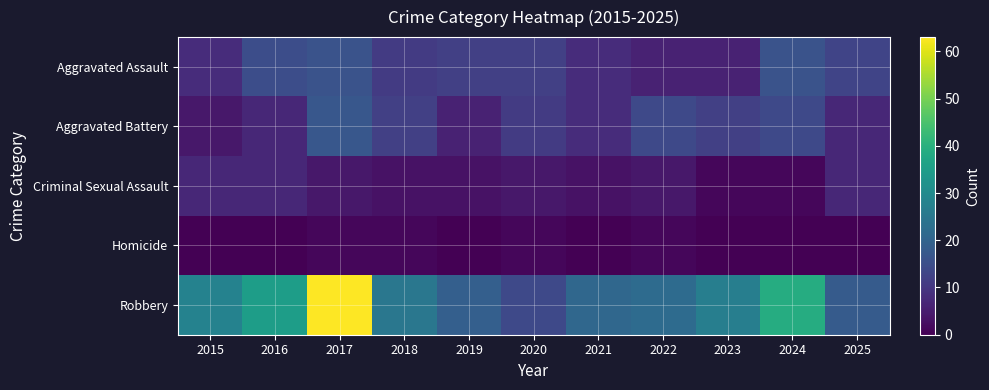

Between 2016 and 2019, which series saw the biggest shift?

Robbery